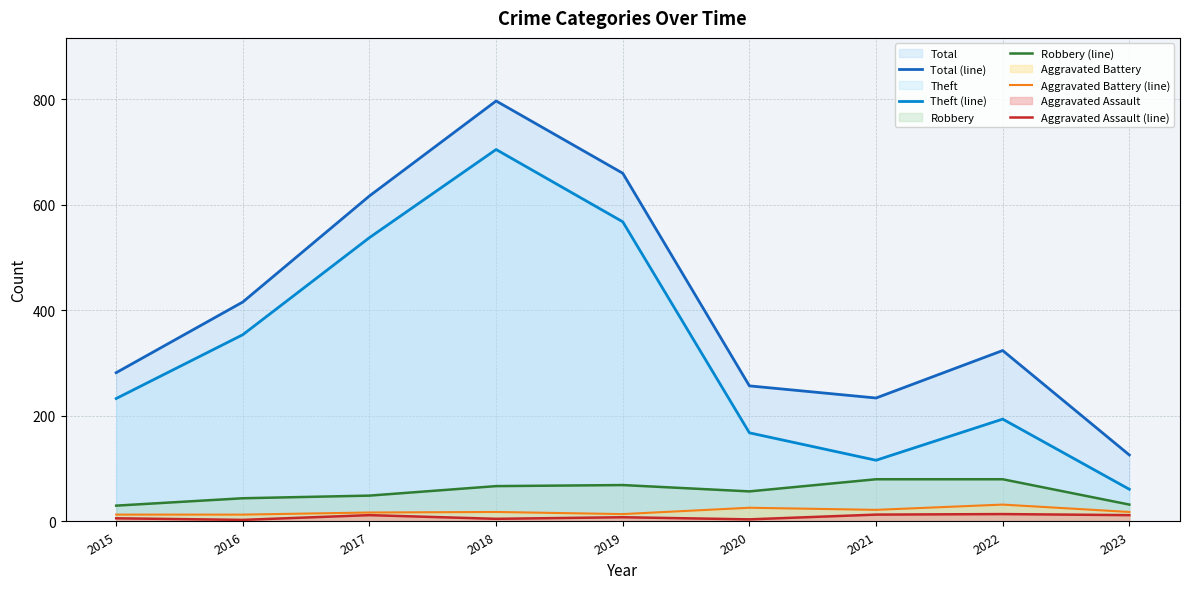

Where is Theft (line) nearest to the value 383?

2016